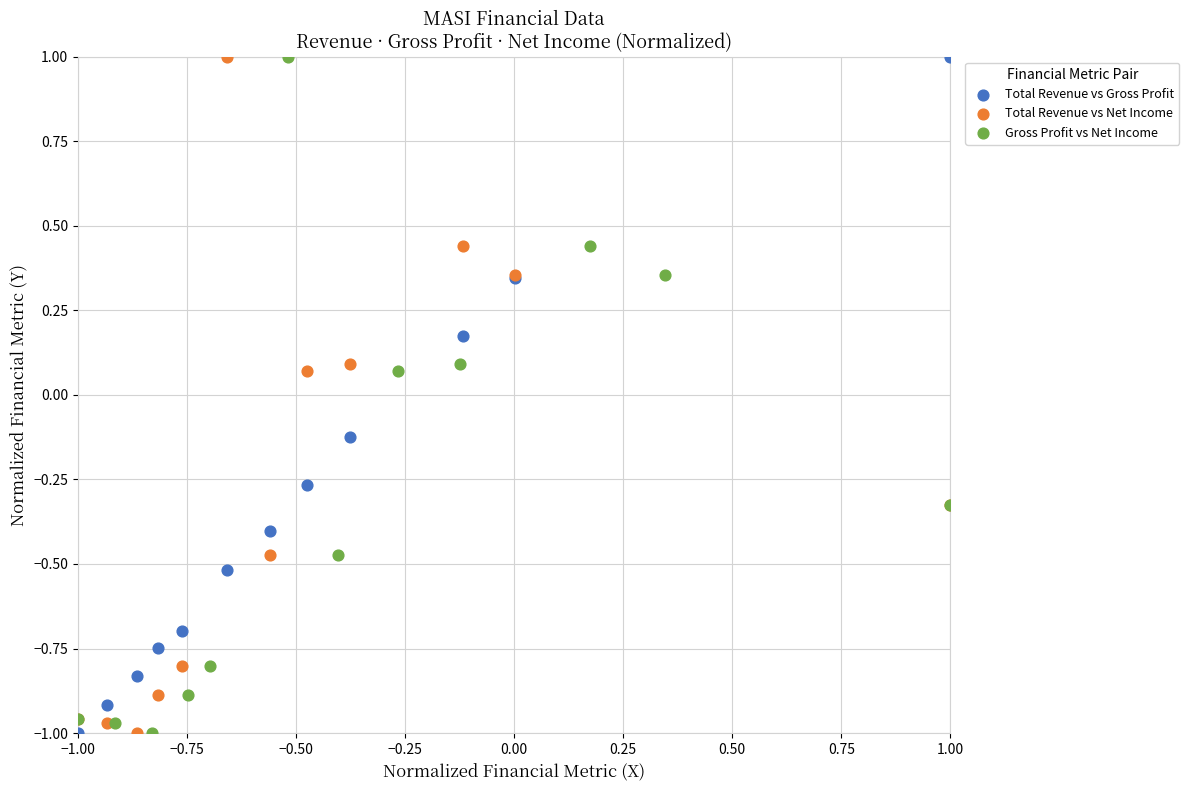

What are all the series names shown in the legend?

Total Revenue vs Gross Profit, Total Revenue vs Net Income, Gross Profit vs Net Income